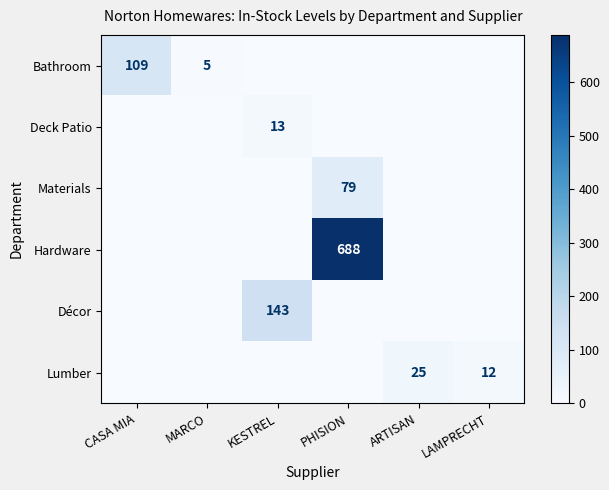

What is the spread (max minus min) of values at ARTISAN?

25